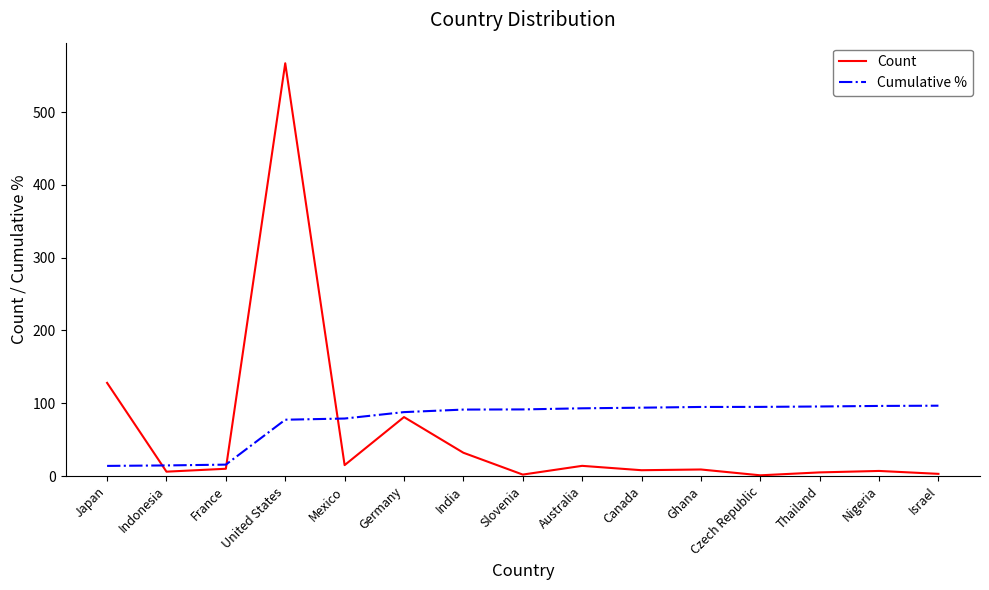

What value does the Count series have at Thailand?

5.0